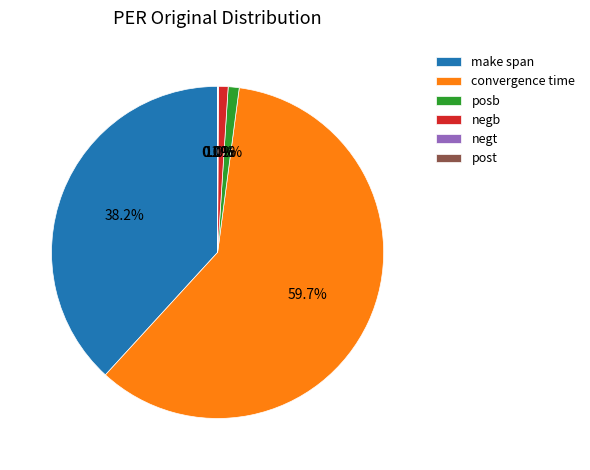

What is the largest slice in the pie chart?

convergence time